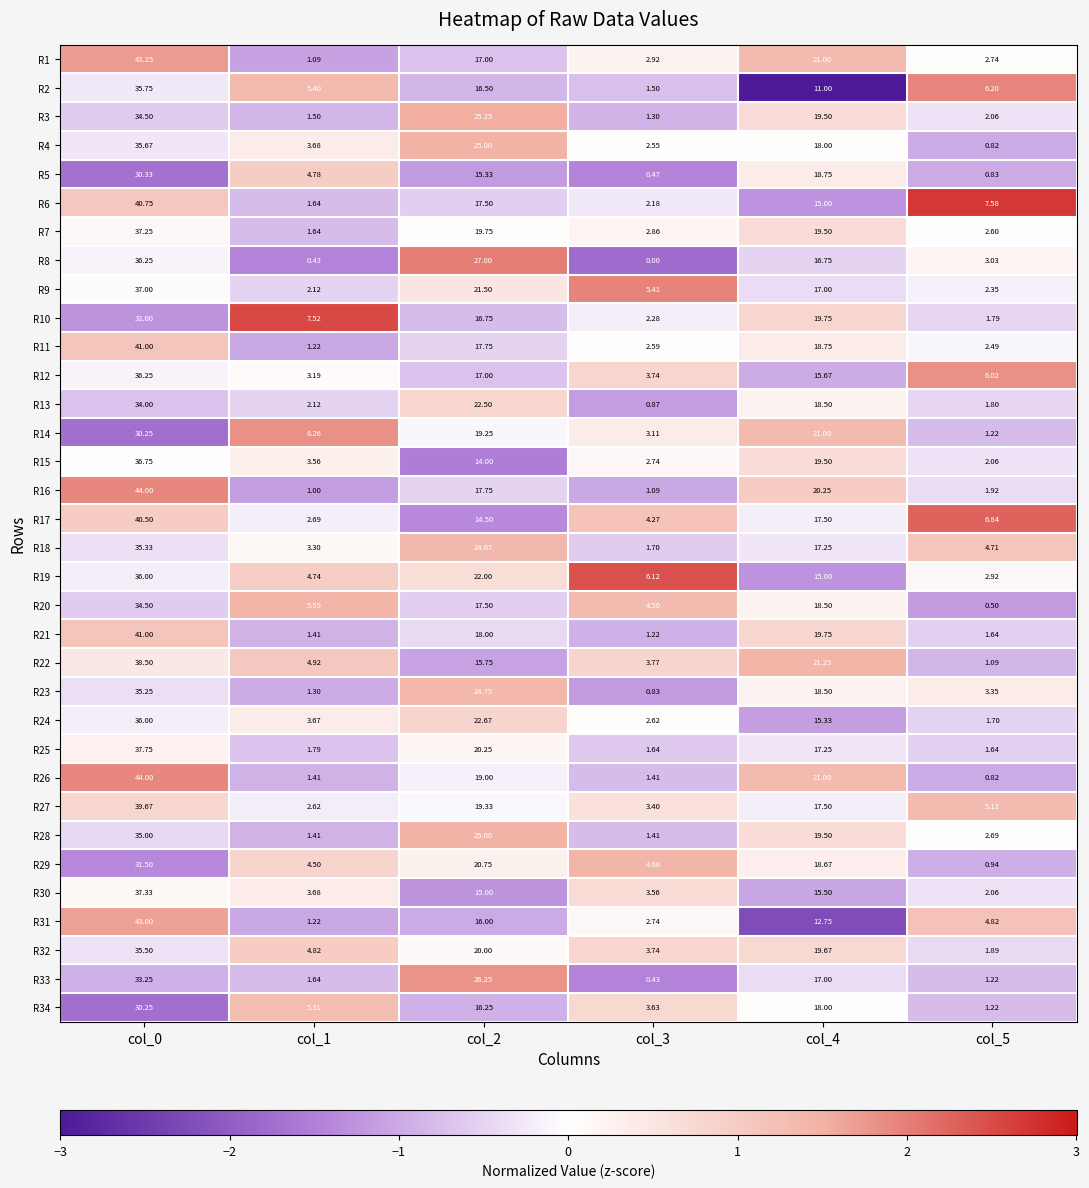

Is the value of R25 at col_5 greater than the value of R2 at col_3?

Yes